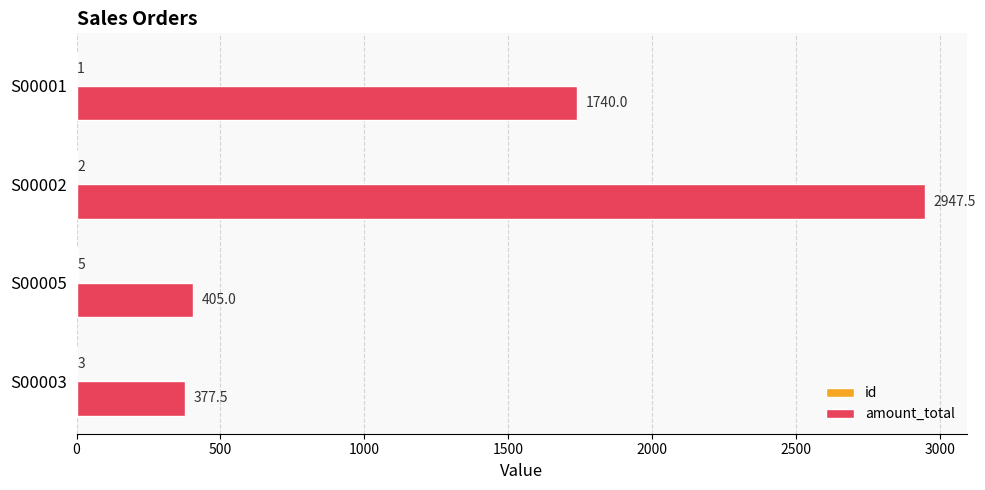

Which series changed the most between S00005 and S00002?

amount_total